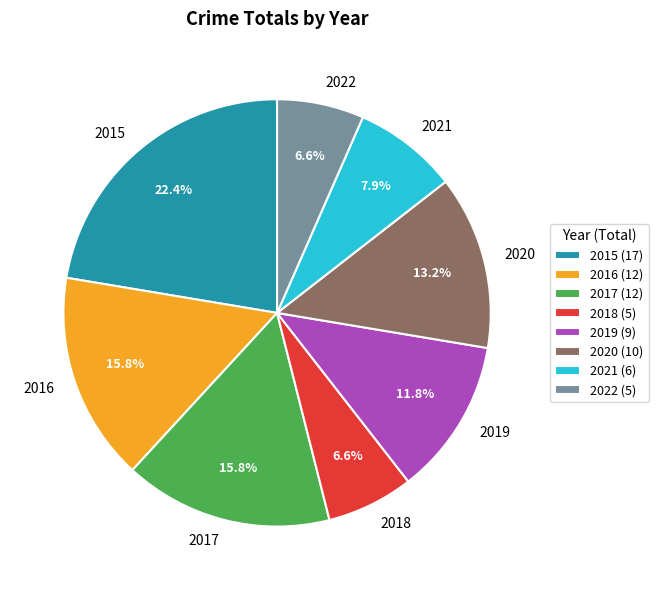

Between 2020 and 2022, which is larger?

2020